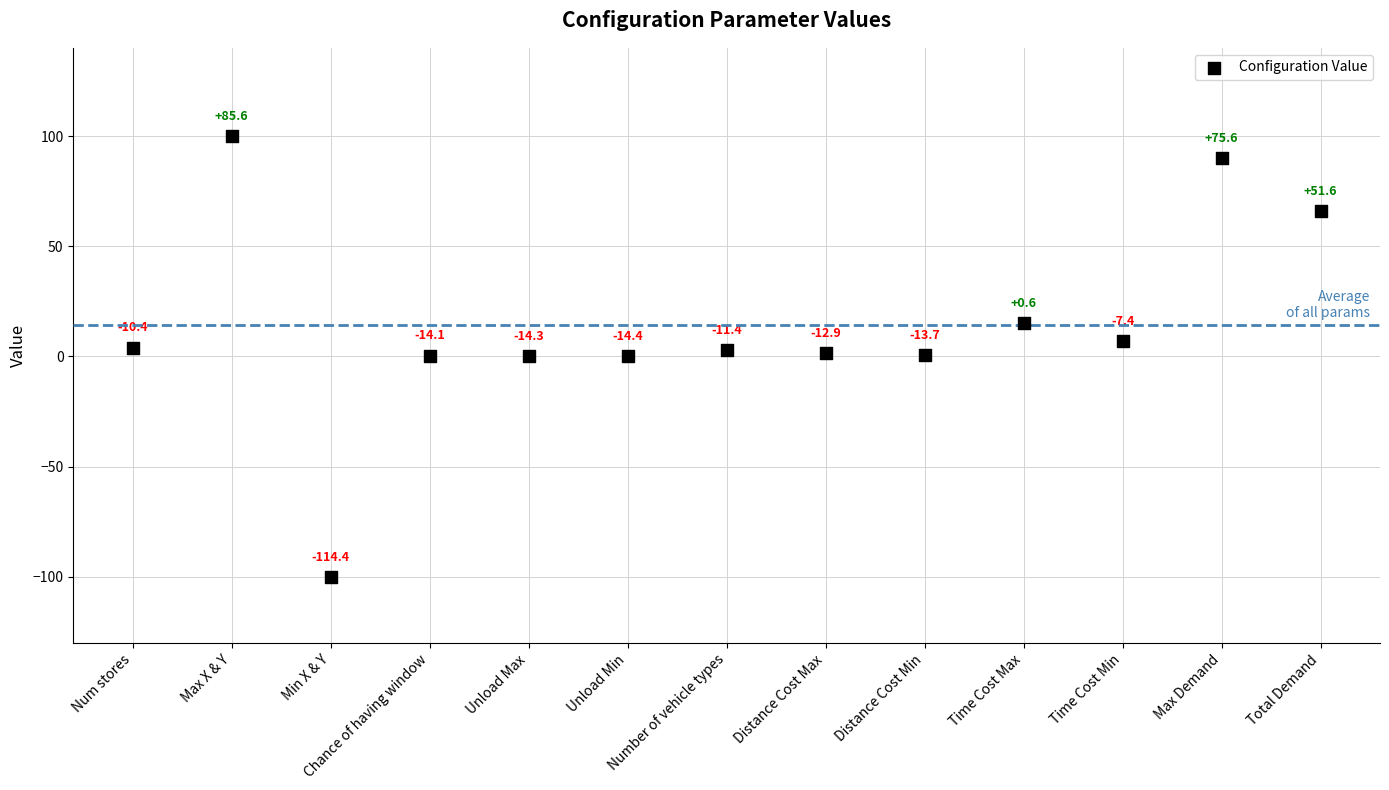

What is the range of Y values (max minus min)?

200.0